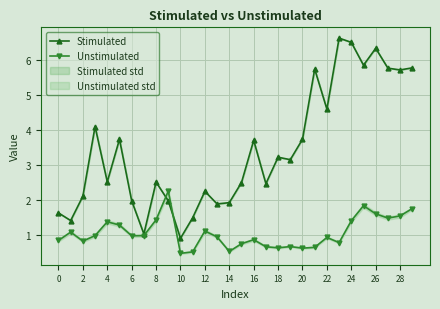

Which category has the highest value in the Stimulated series?

23